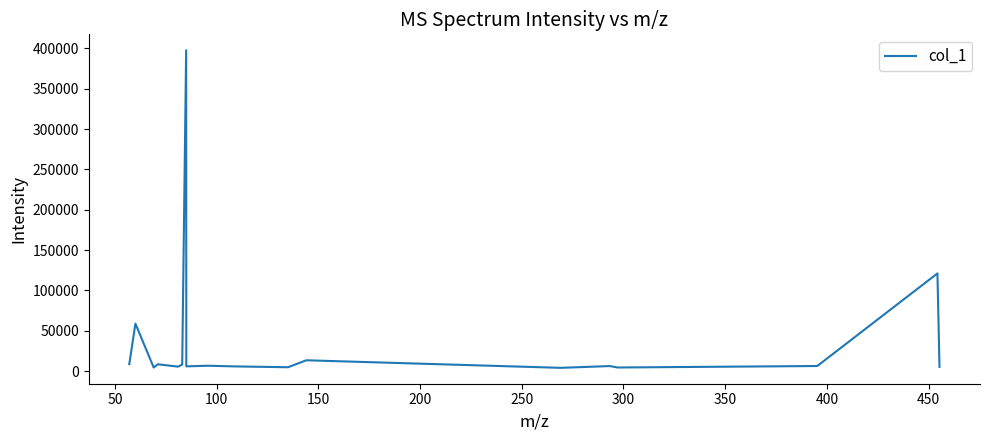

What is the greatest value displayed?

397711.0